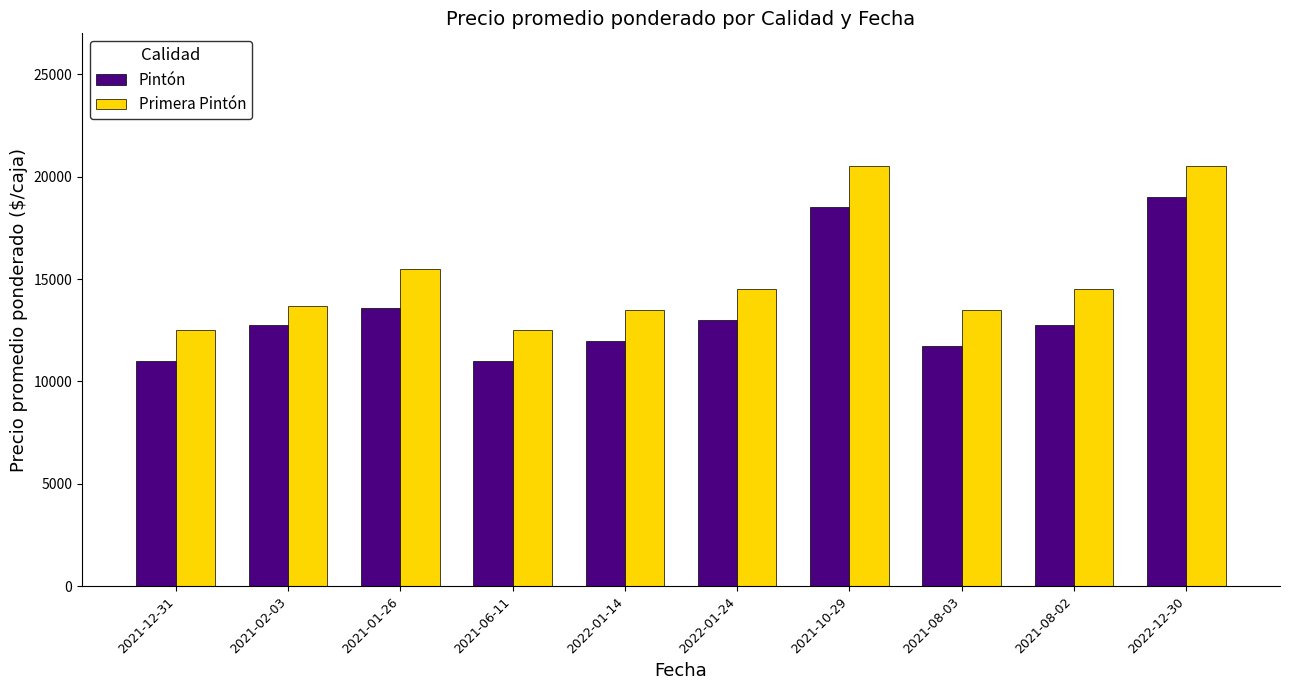

What is the difference between the highest and lowest values at 2022-01-14?

1500